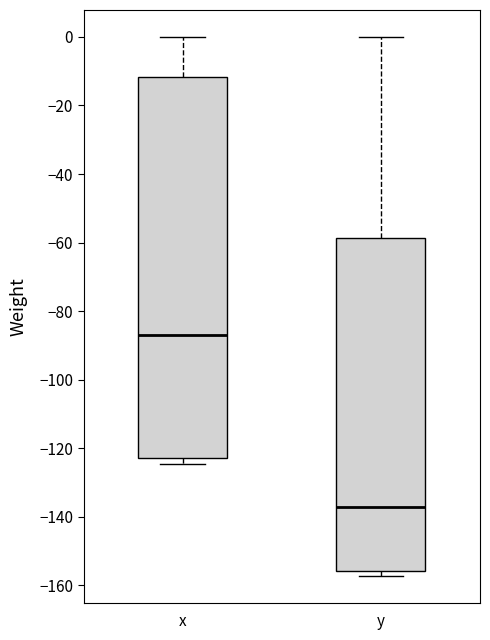

Where does the median line of the box for x sit on the y-axis? The values are not printed on the chart, so give them approximately, as read against the axis.

-86